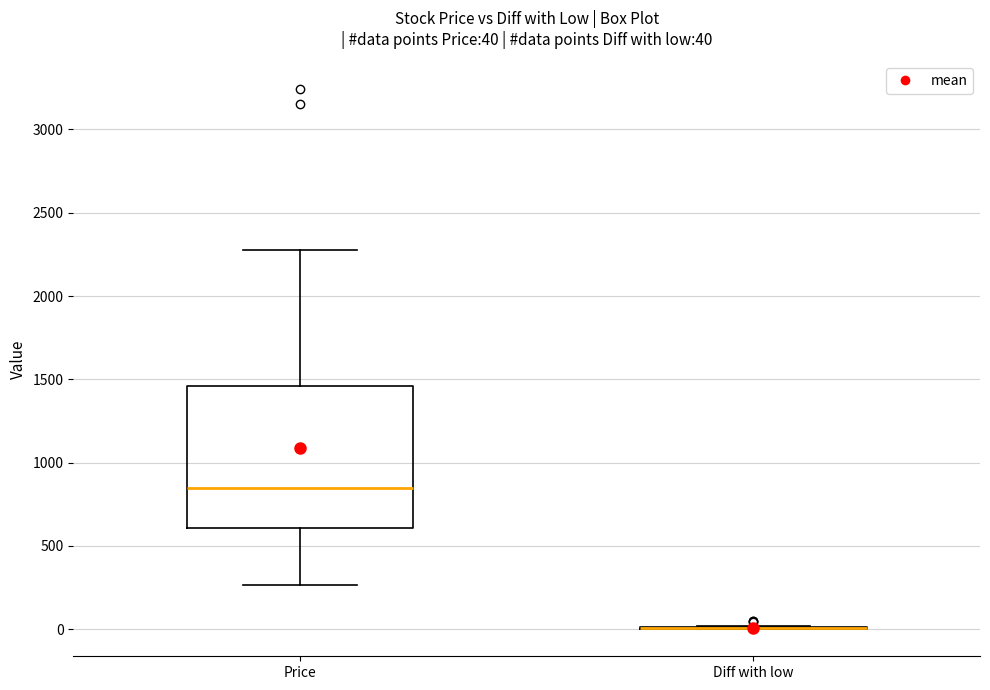

Comparing the boxes themselves (not the whiskers), which one is the tallest?

Price